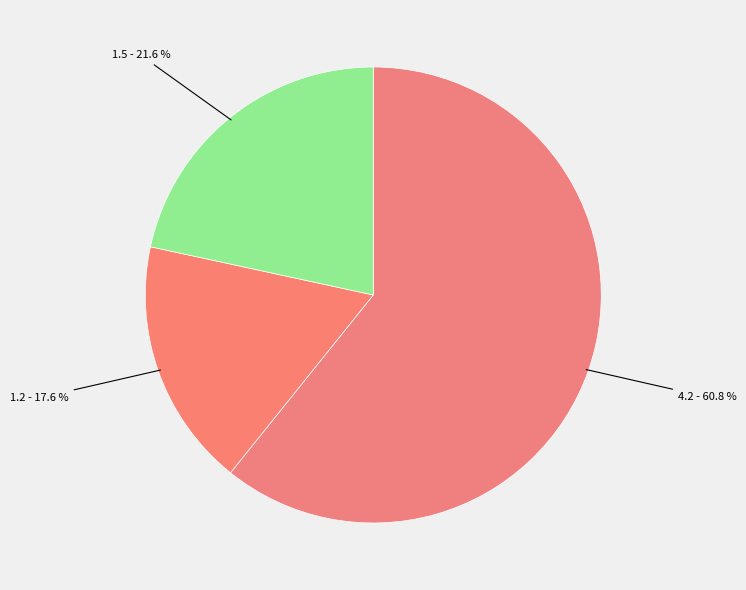

Count the number of slices in the pie.

3